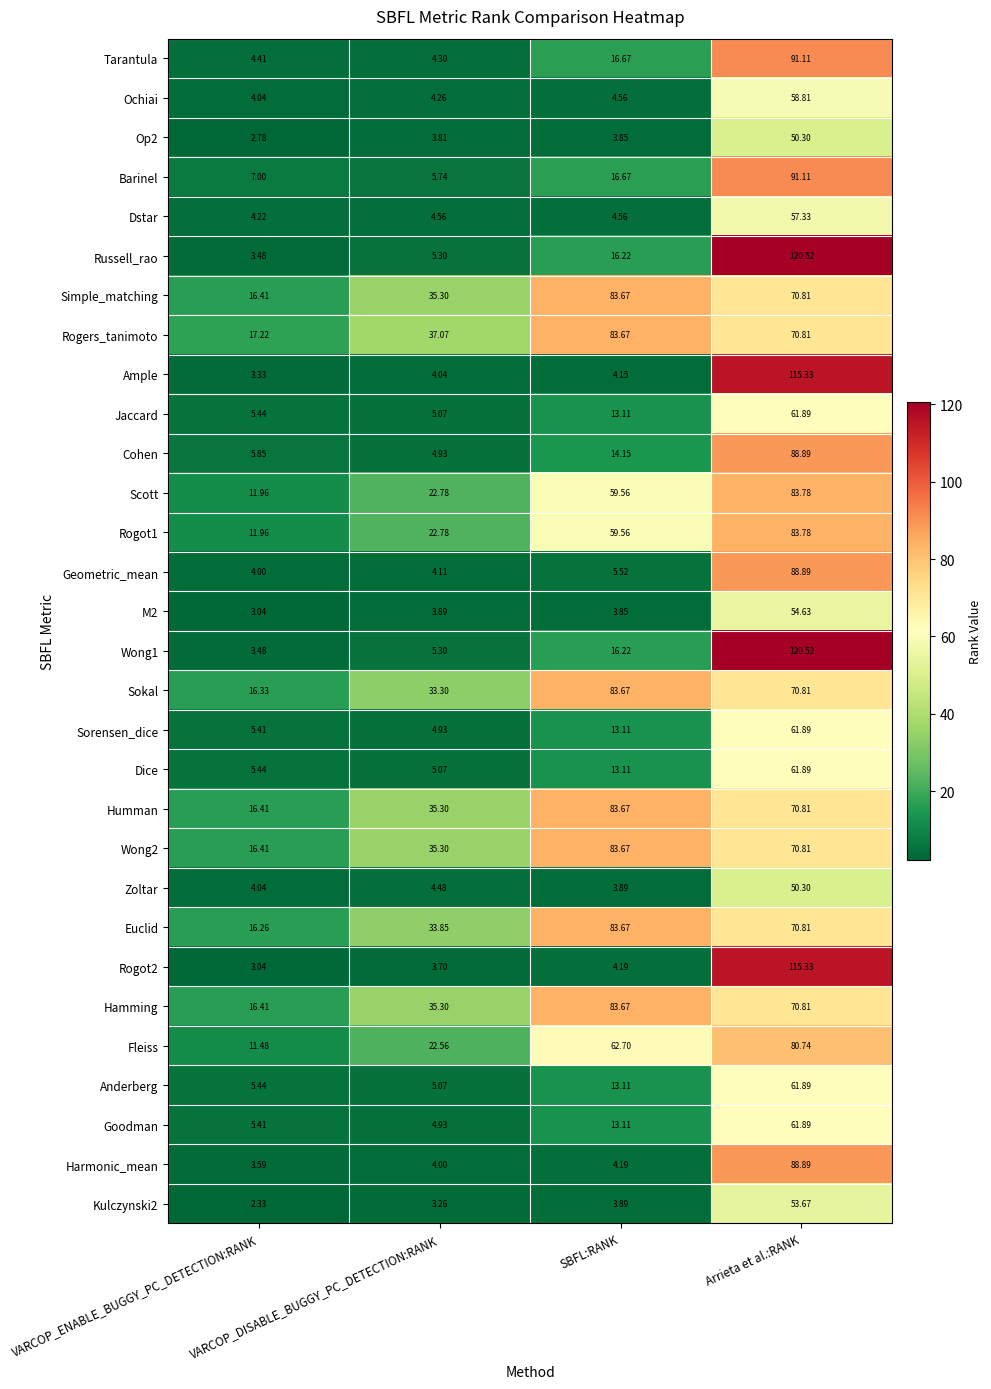

Which category has the highest value across all series?

Arrieta et al.:RANK